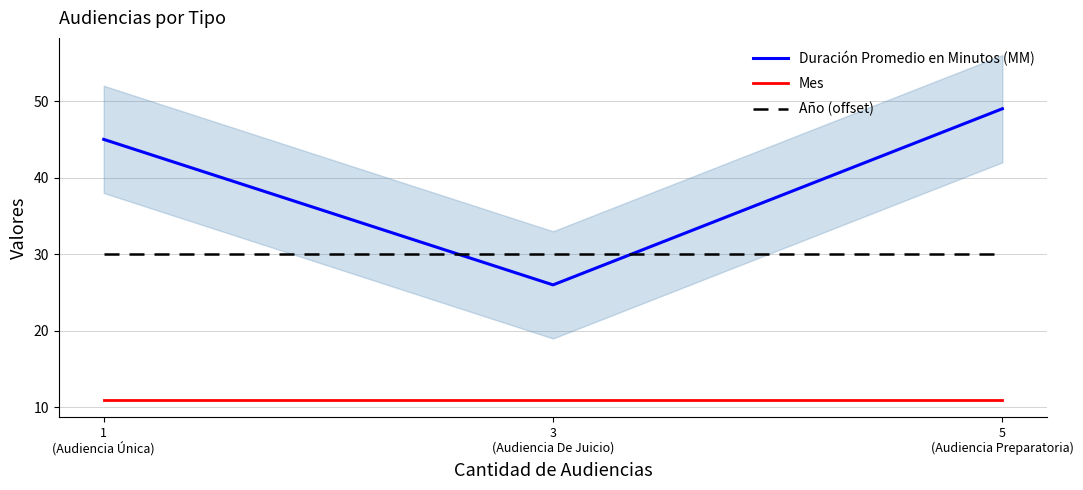

True or false: Mes has a value of 11 at 1
(Audiencia Única).

True